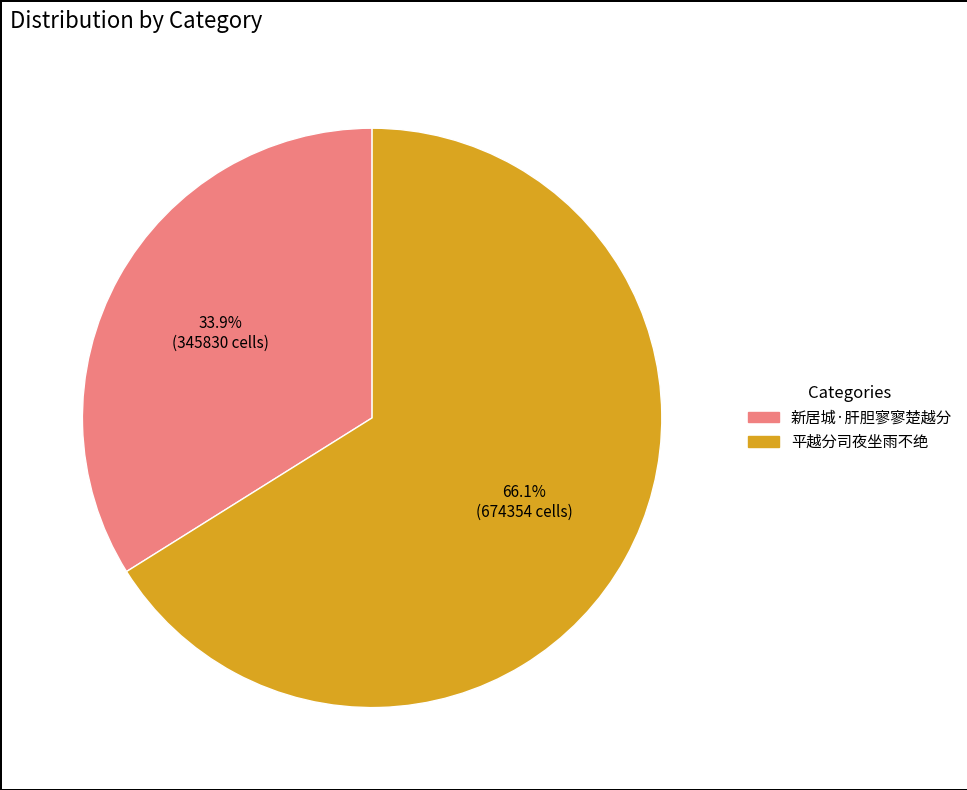

To the nearest percent, what percentage of the pie is 新居城·肝胆寥寥楚越分?

34%